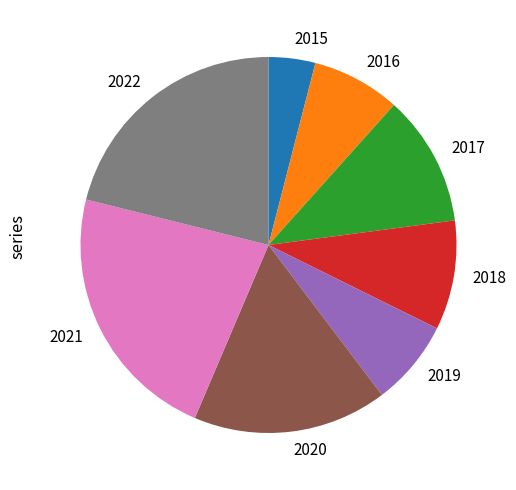

Approximately how many times larger is the value at 2019 compared to 2020?

0.4